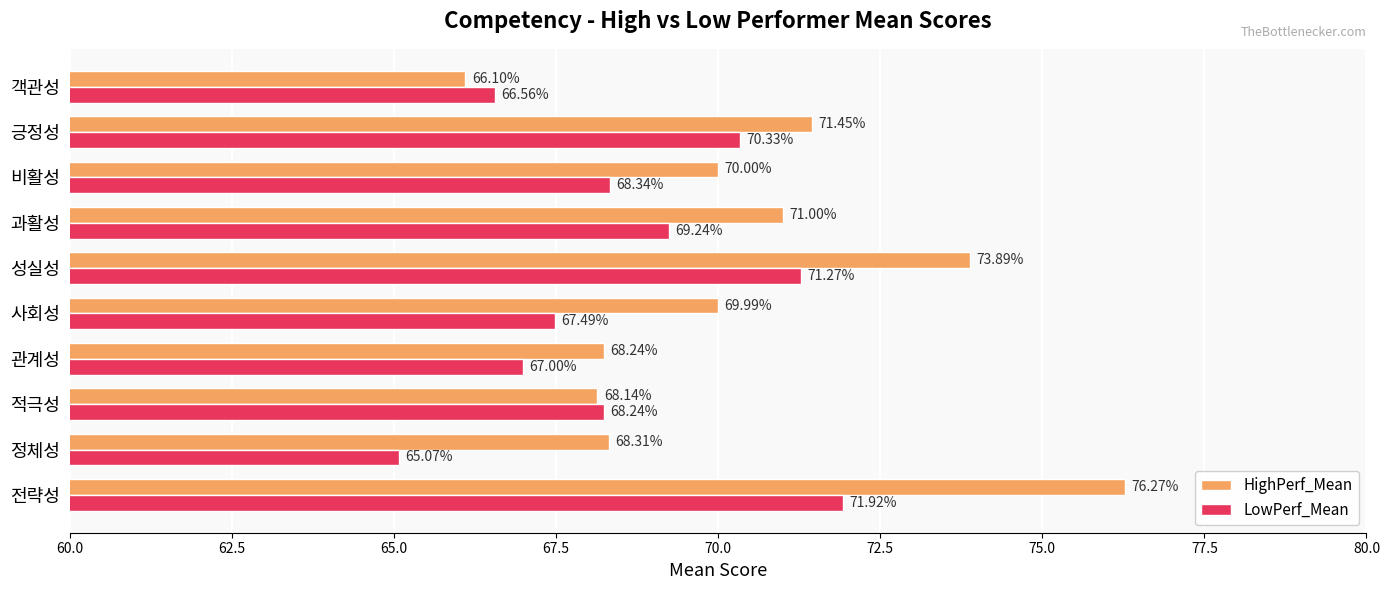

Which category has the highest value in the LowPerf_Mean series?

전략성